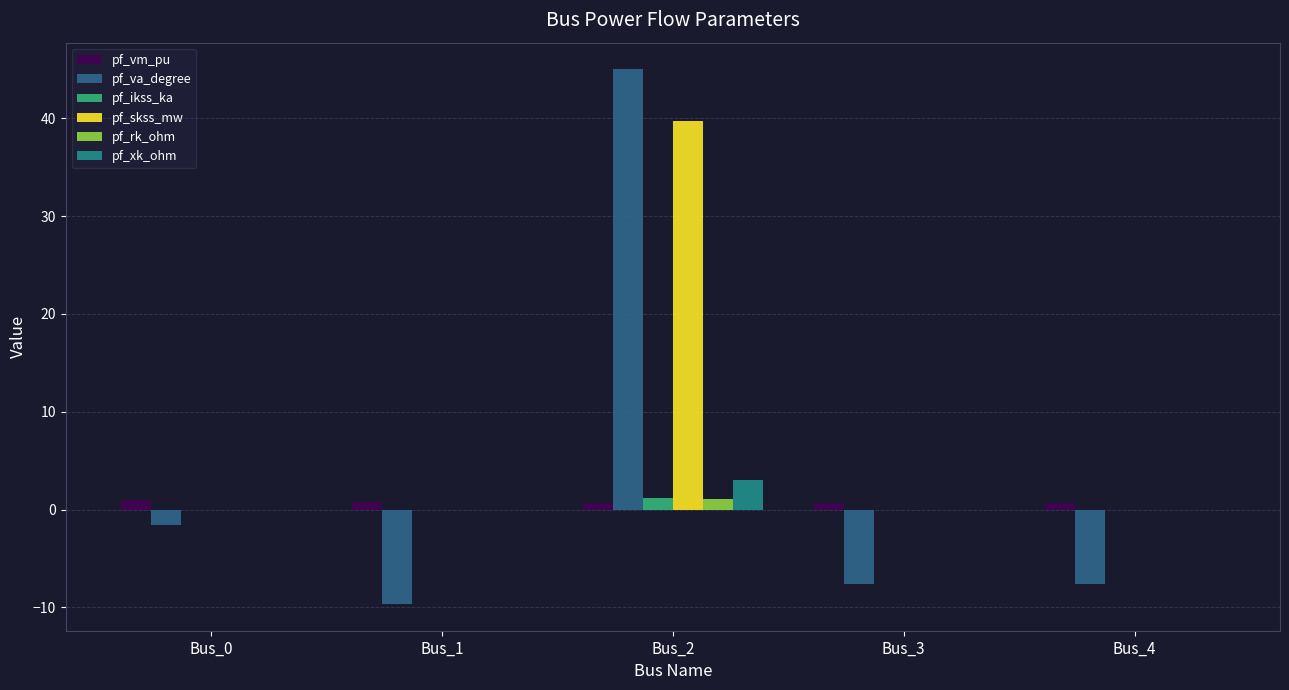

How many categories are shown in the chart?

5